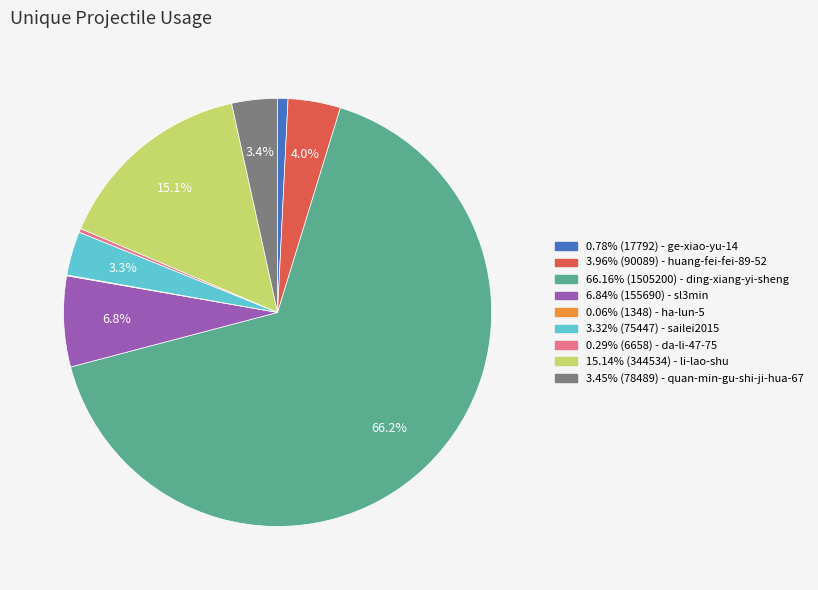

Does any single category account for the majority?

Yes